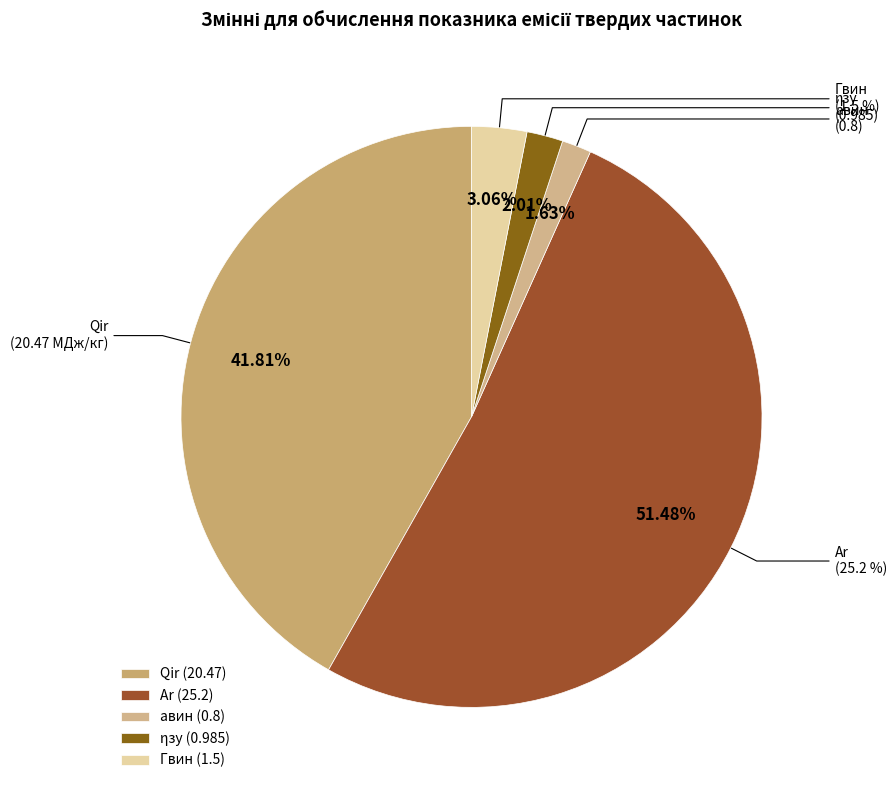

Rank the categories by value from highest to lowest.

Ar, Qir, Гвин, ηзу, aвин